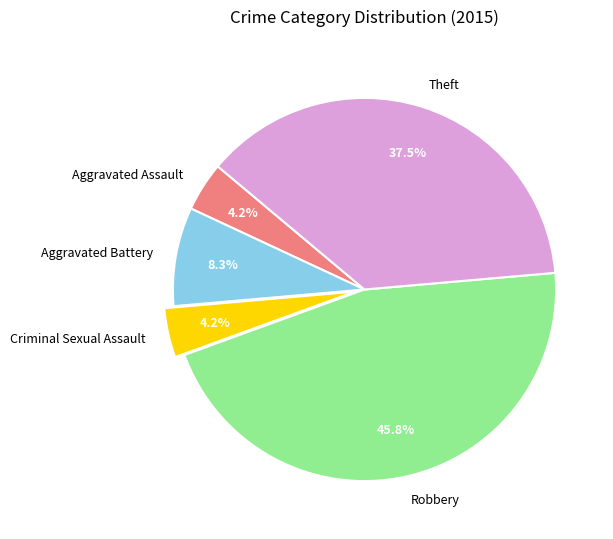

Is Robbery the majority of the pie?

No